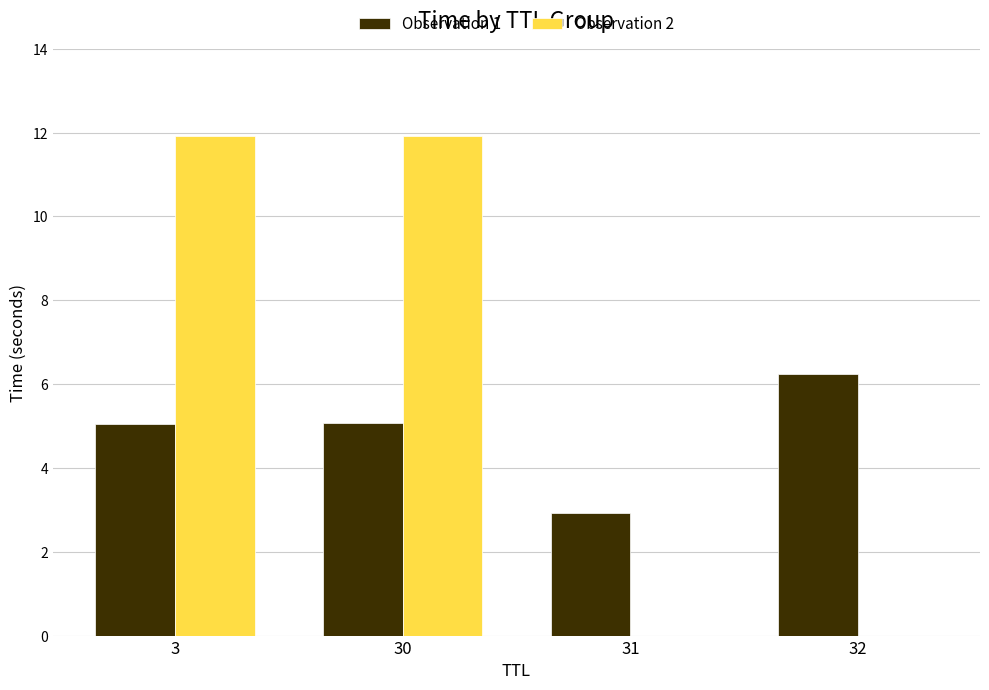

The value of Observation 1 at 30 is 5.1. True or false?

True